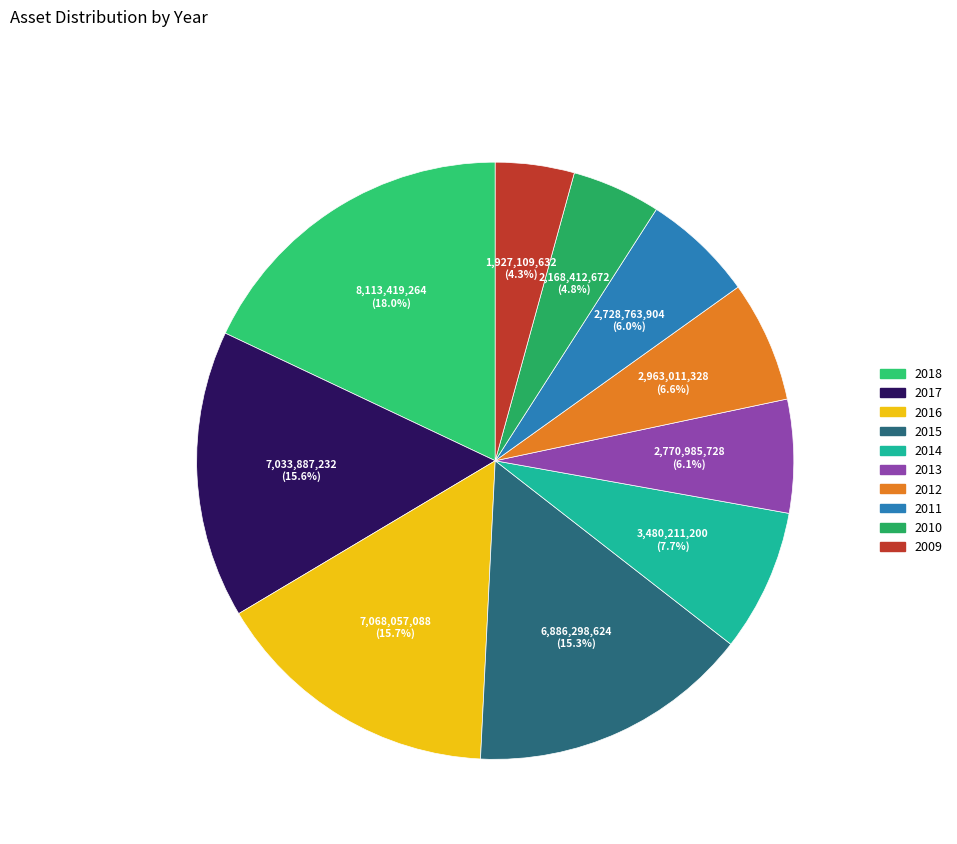

How many segments does this pie chart have?

10